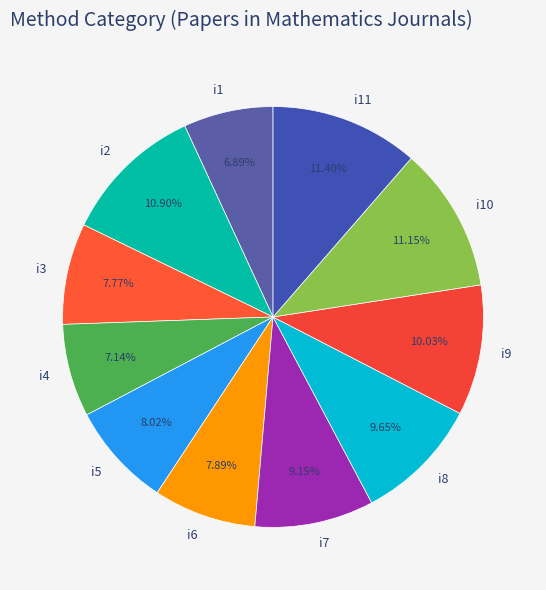

To the nearest percent, what is the combined percentage of i4 and i11?

19%